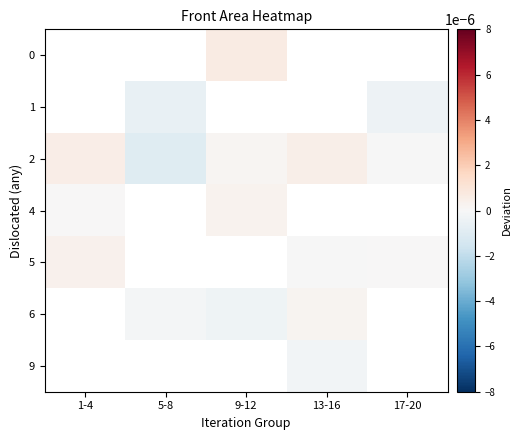

Is the value of row_5 at 1-4 greater than the value of row_1 at 17-20?

No